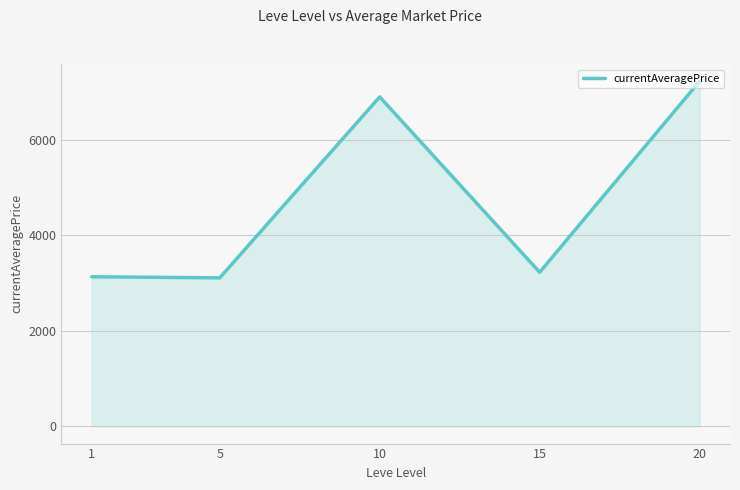

Is it true that the value at 1 is 4462.0?

False